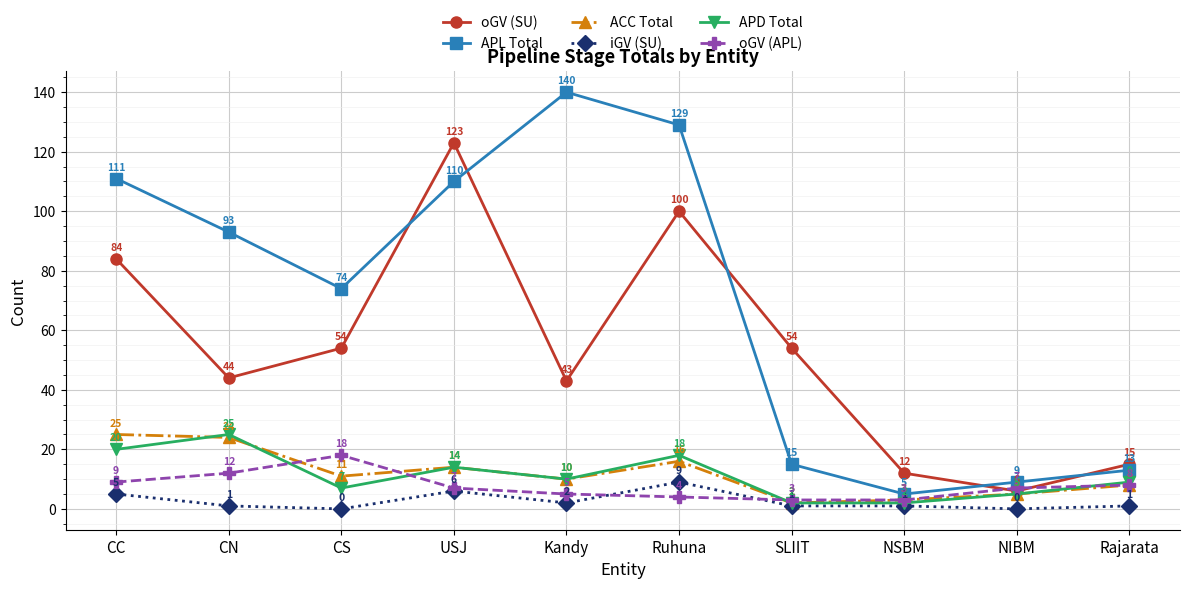

In ACC Total, how many points are lower than both neighbors (excluding endpoints)?

3